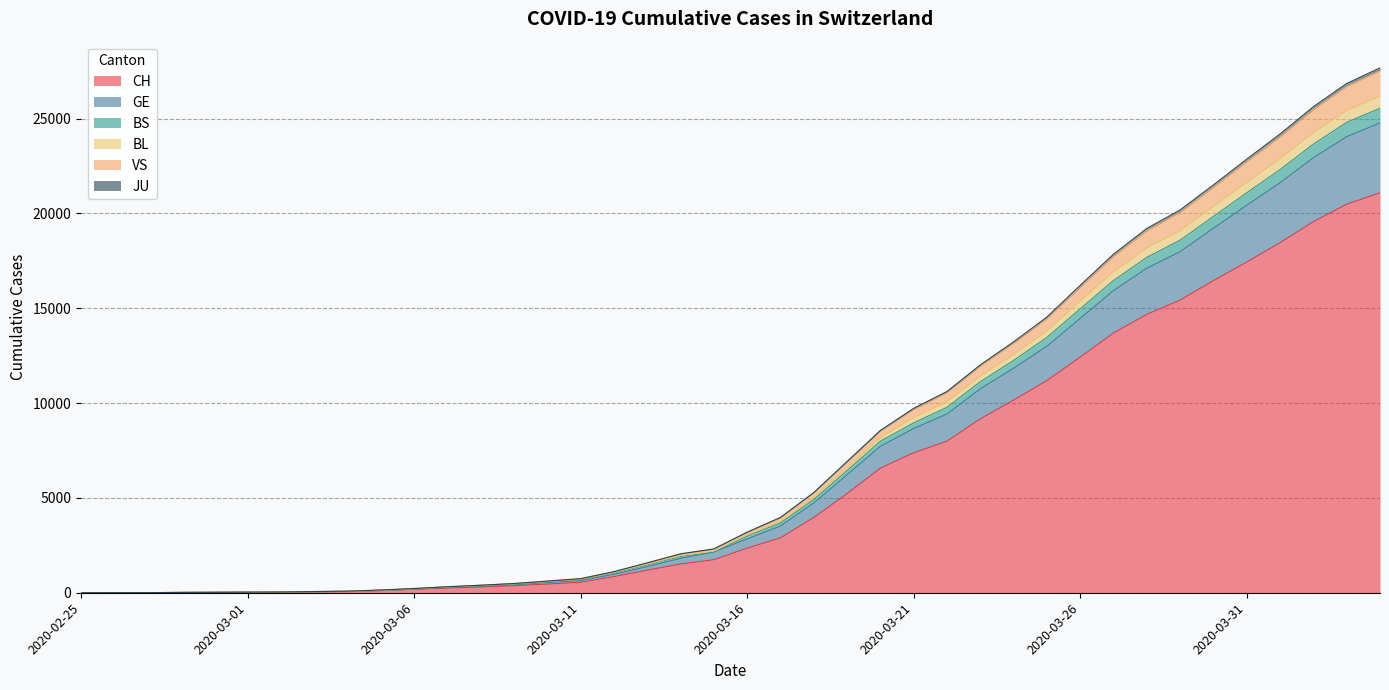

What is the highest value of the CH series?

21088